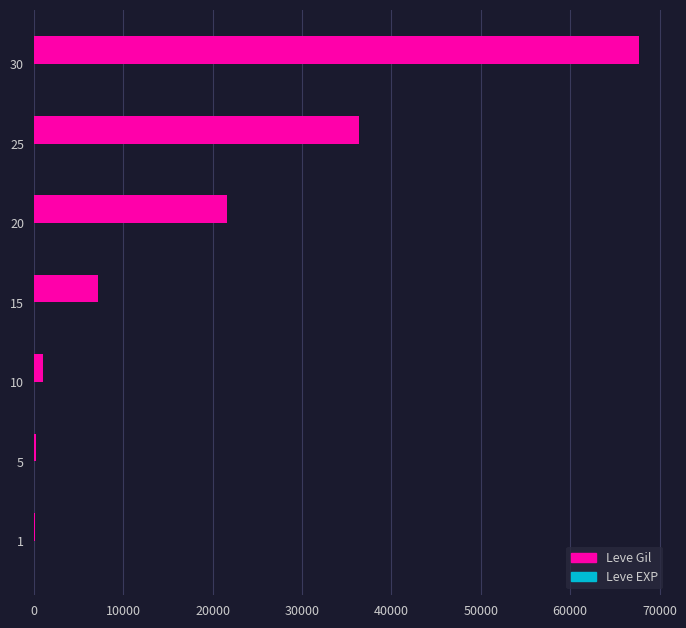

Between 10 and 15, which series saw the biggest shift?

Leve Gil